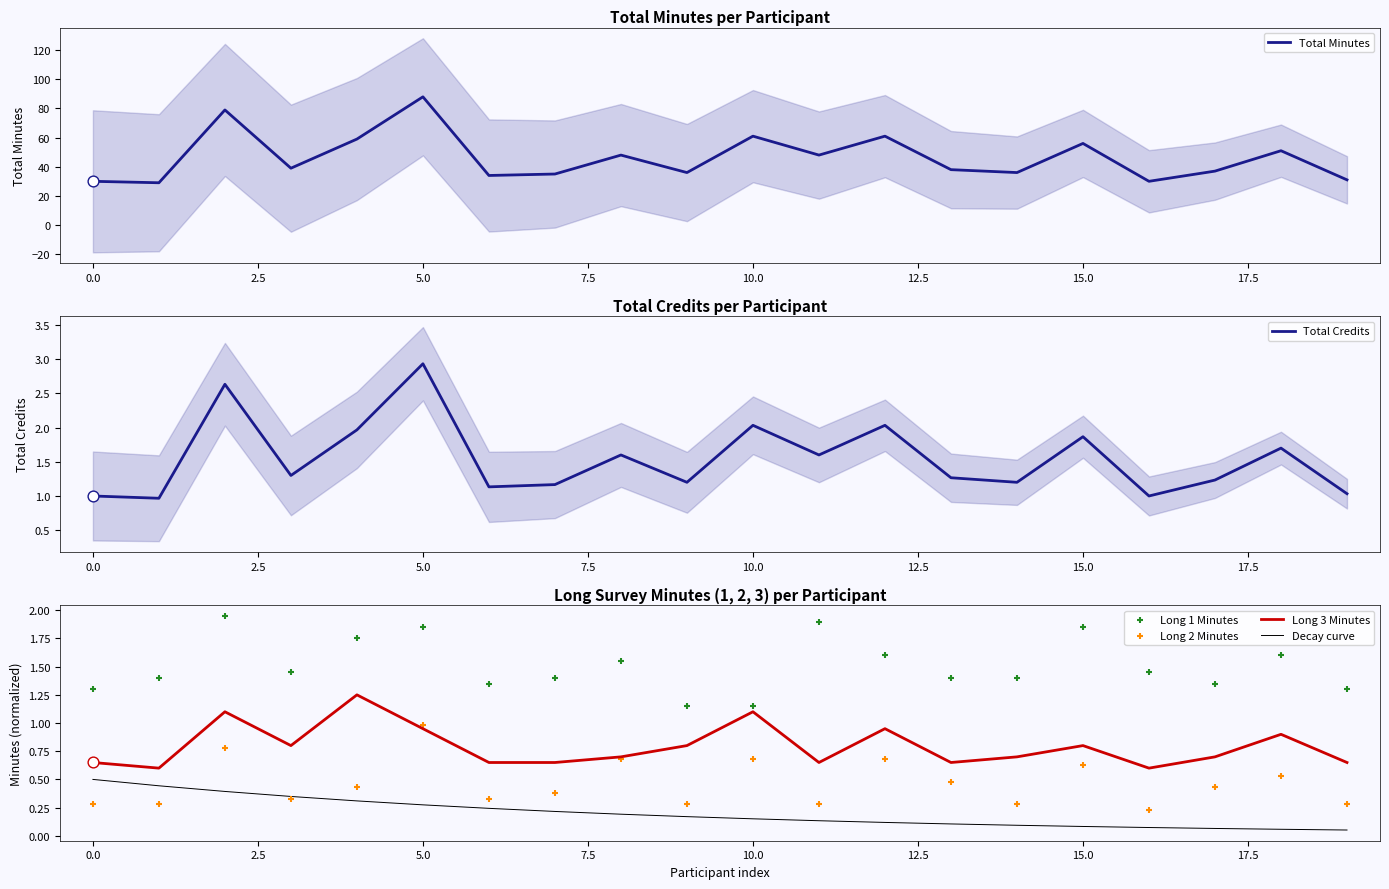

Which series contains the lowest Y value?

Decay curve